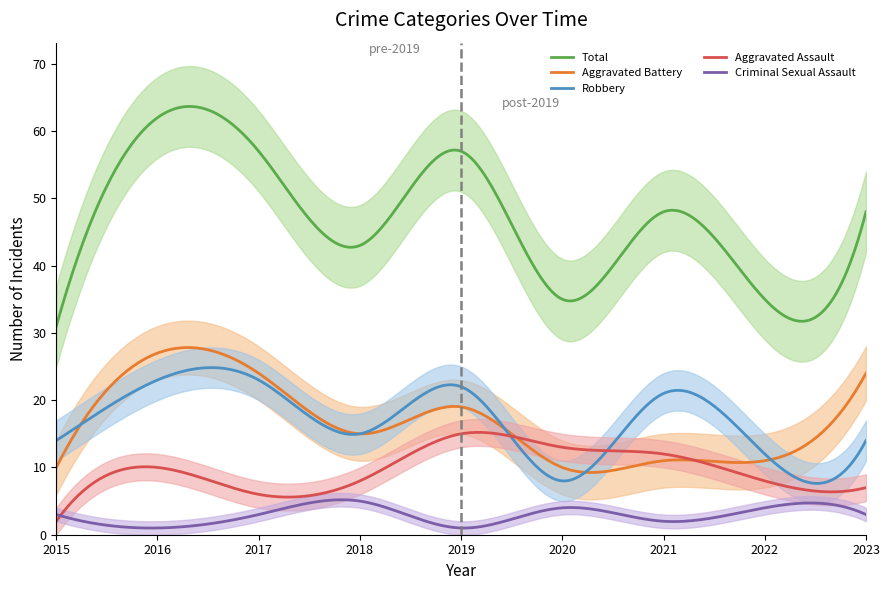

The value of Aggravated Battery at 2020 is 6. True or false?

False